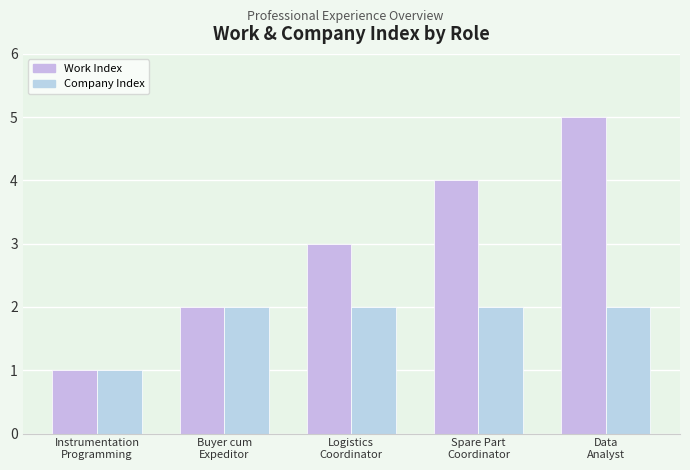

Which series has the largest total across all categories?

Work Index